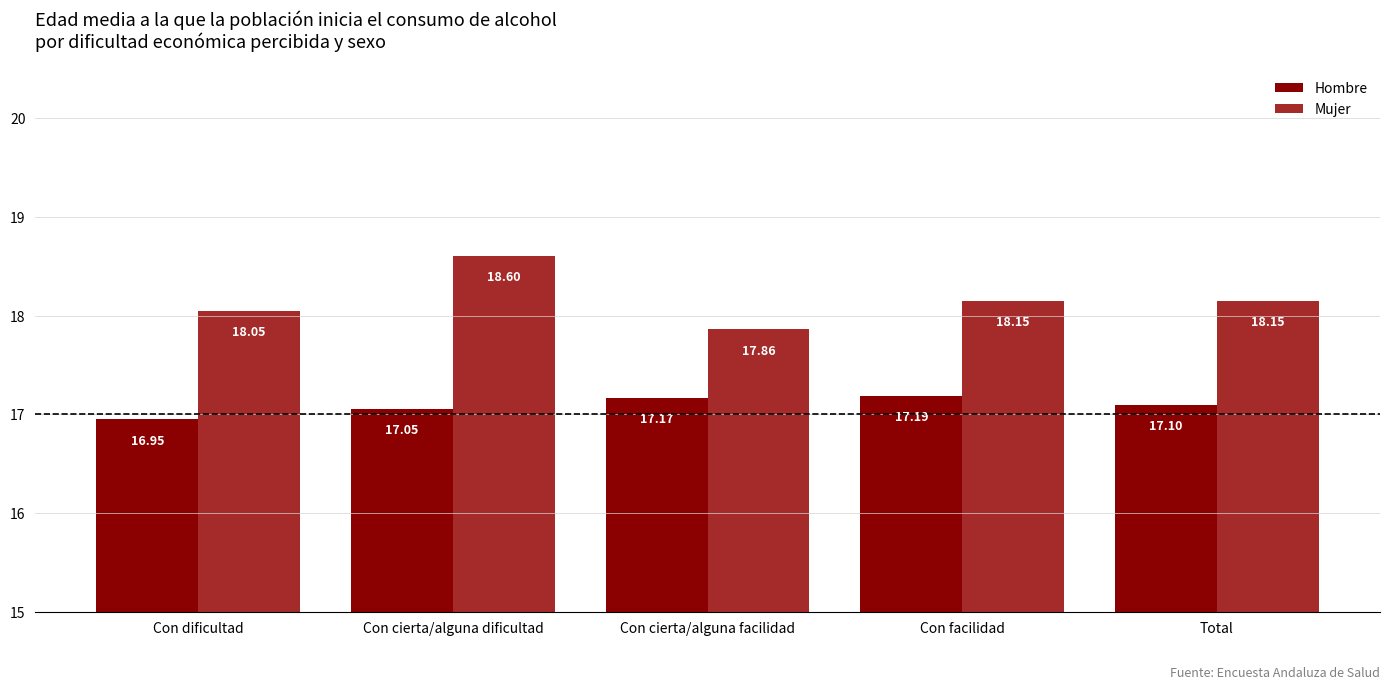

List the series in order of their peak value, highest first.

Mujer, Hombre